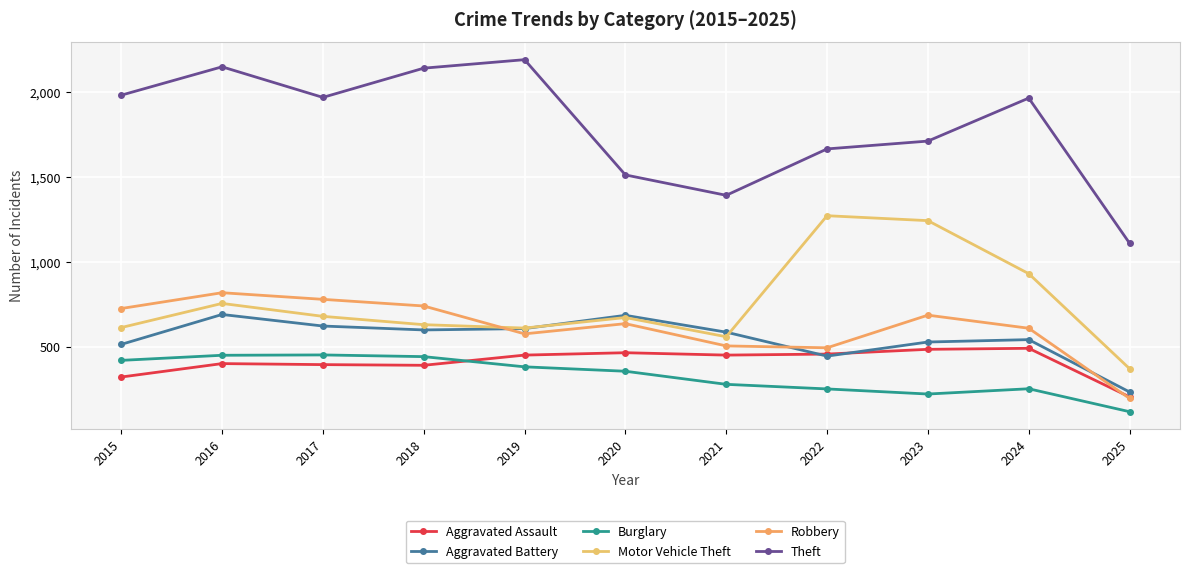

How many distinct data groups are displayed?

6